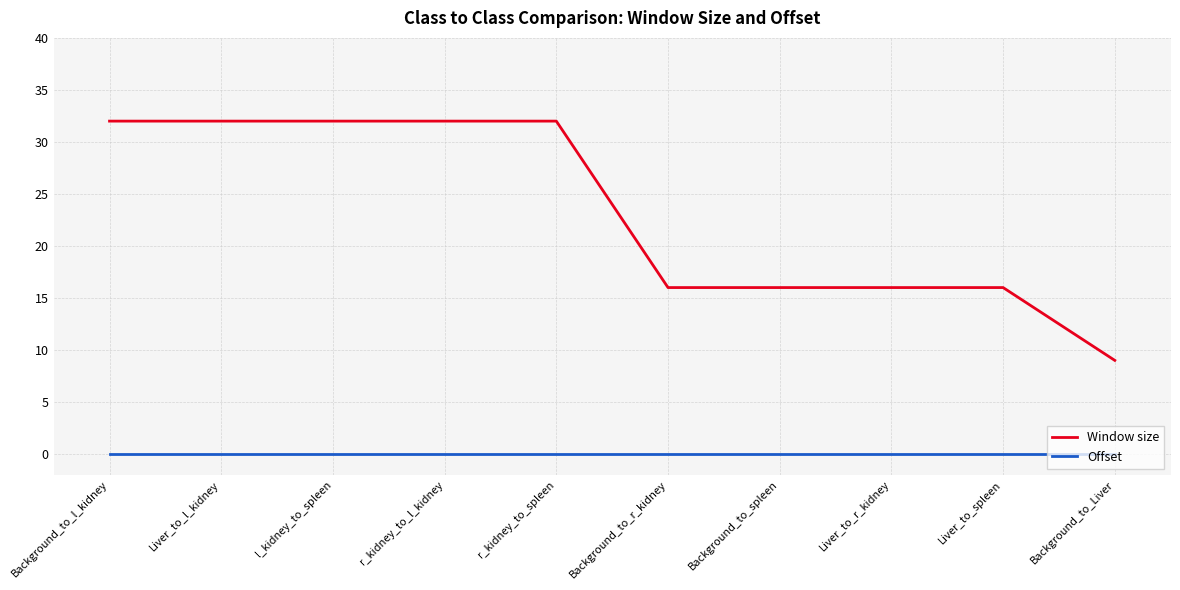

True or false: Window size and Offset cross at least once.

False